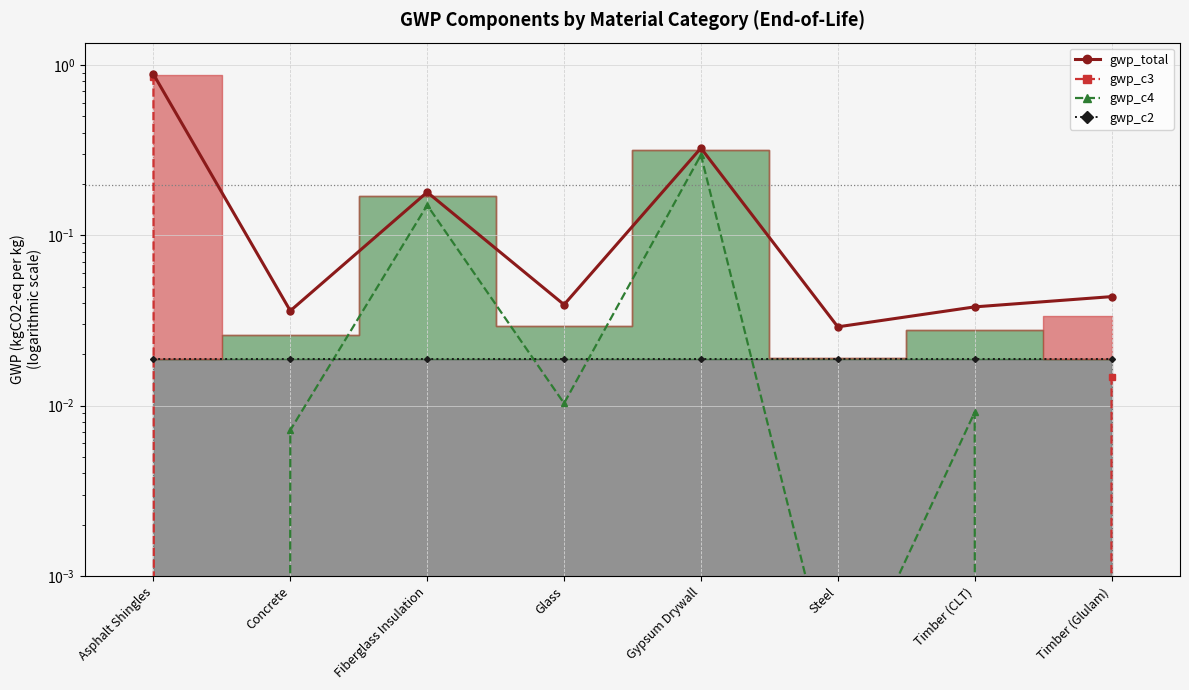

What is the sum of the values at Steel and Timber (Glulam)?

0.1